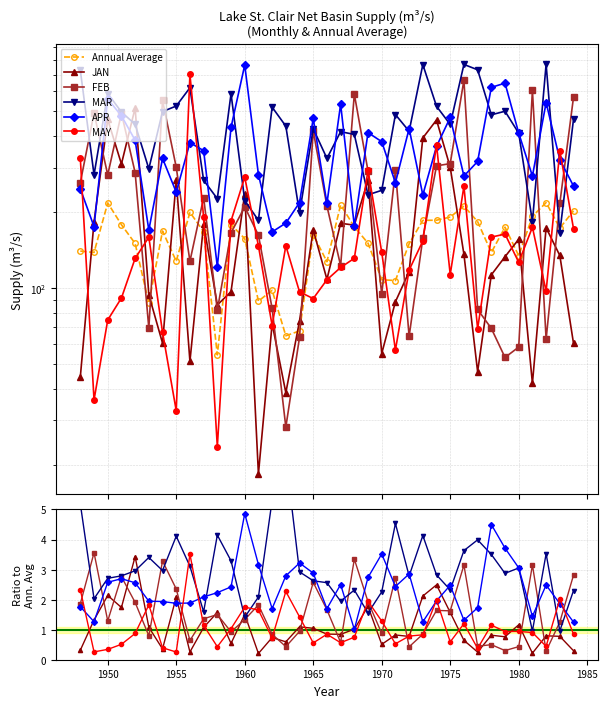

What value does the FEB series have at 1965?

2.6